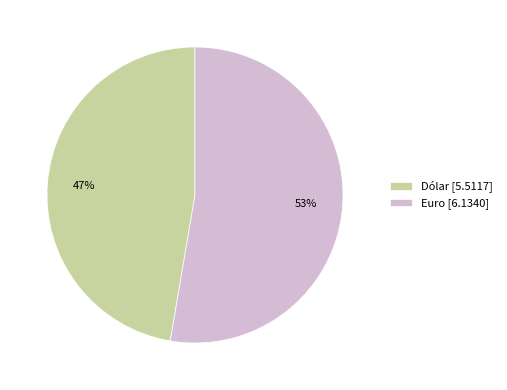

Rank the categories by value from highest to lowest.

Euro, Dólar